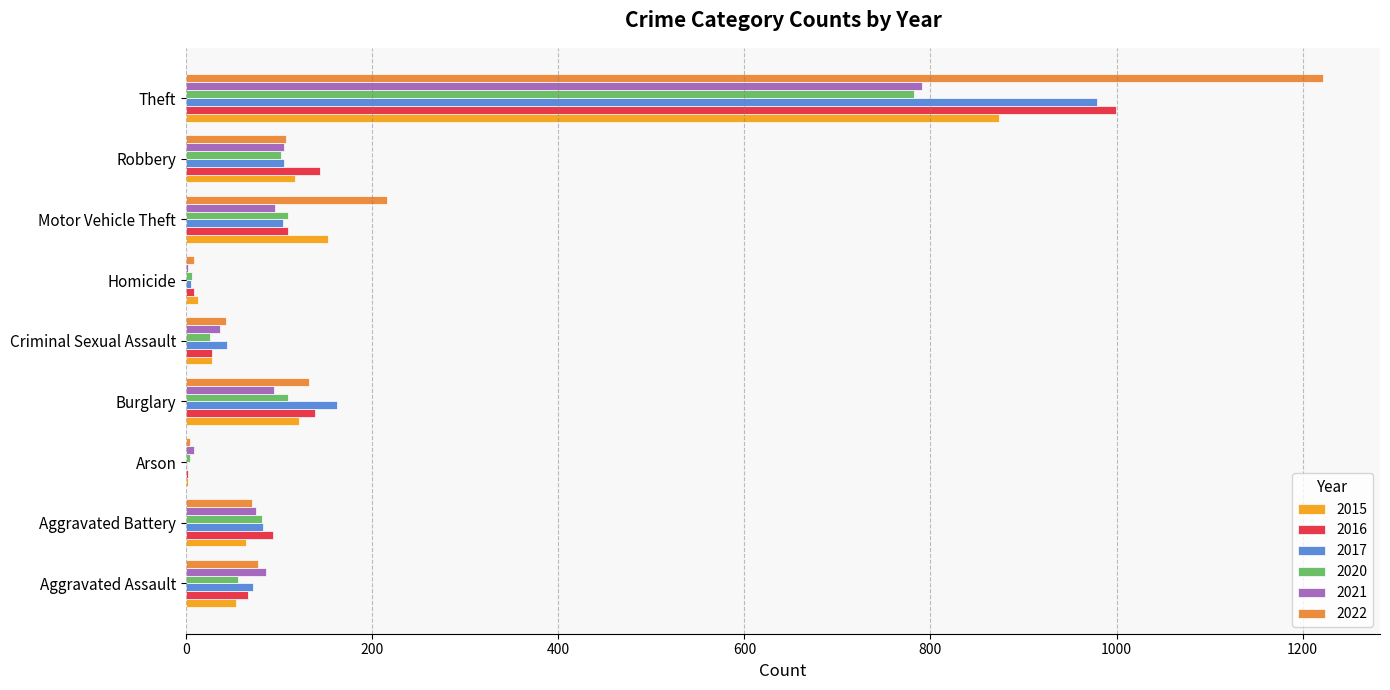

How many categories are shown in the chart?

9